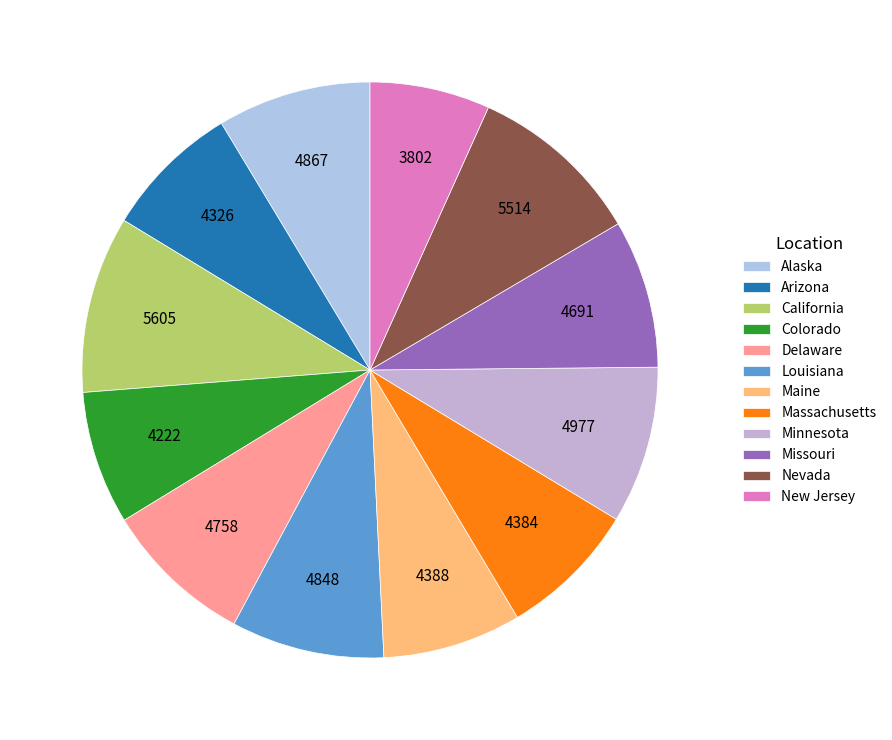

Does California account for over 50% of the chart?

No